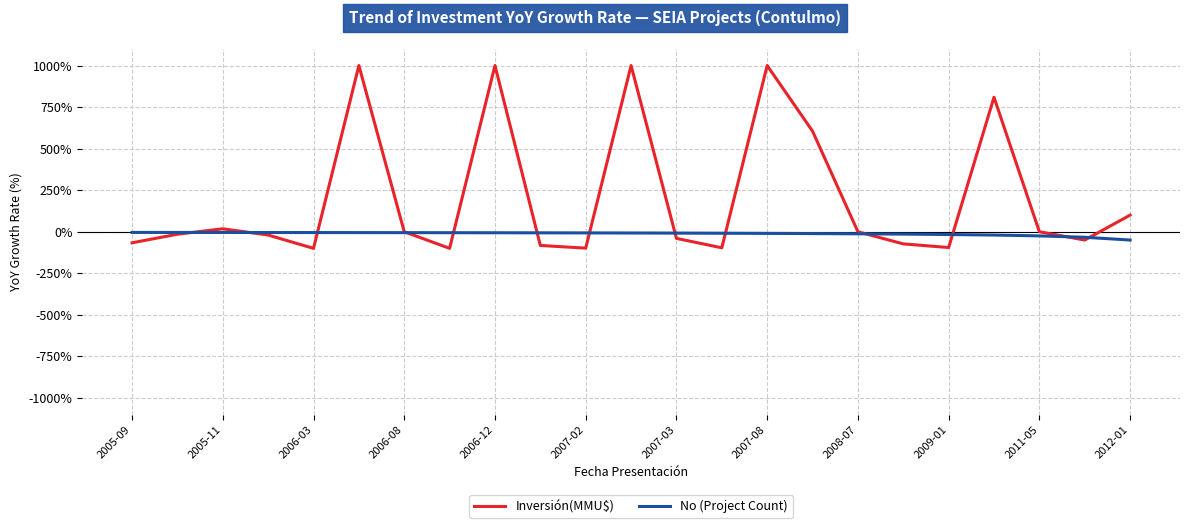

Which series has the largest range (max minus min)?

Inversión(MMU$)